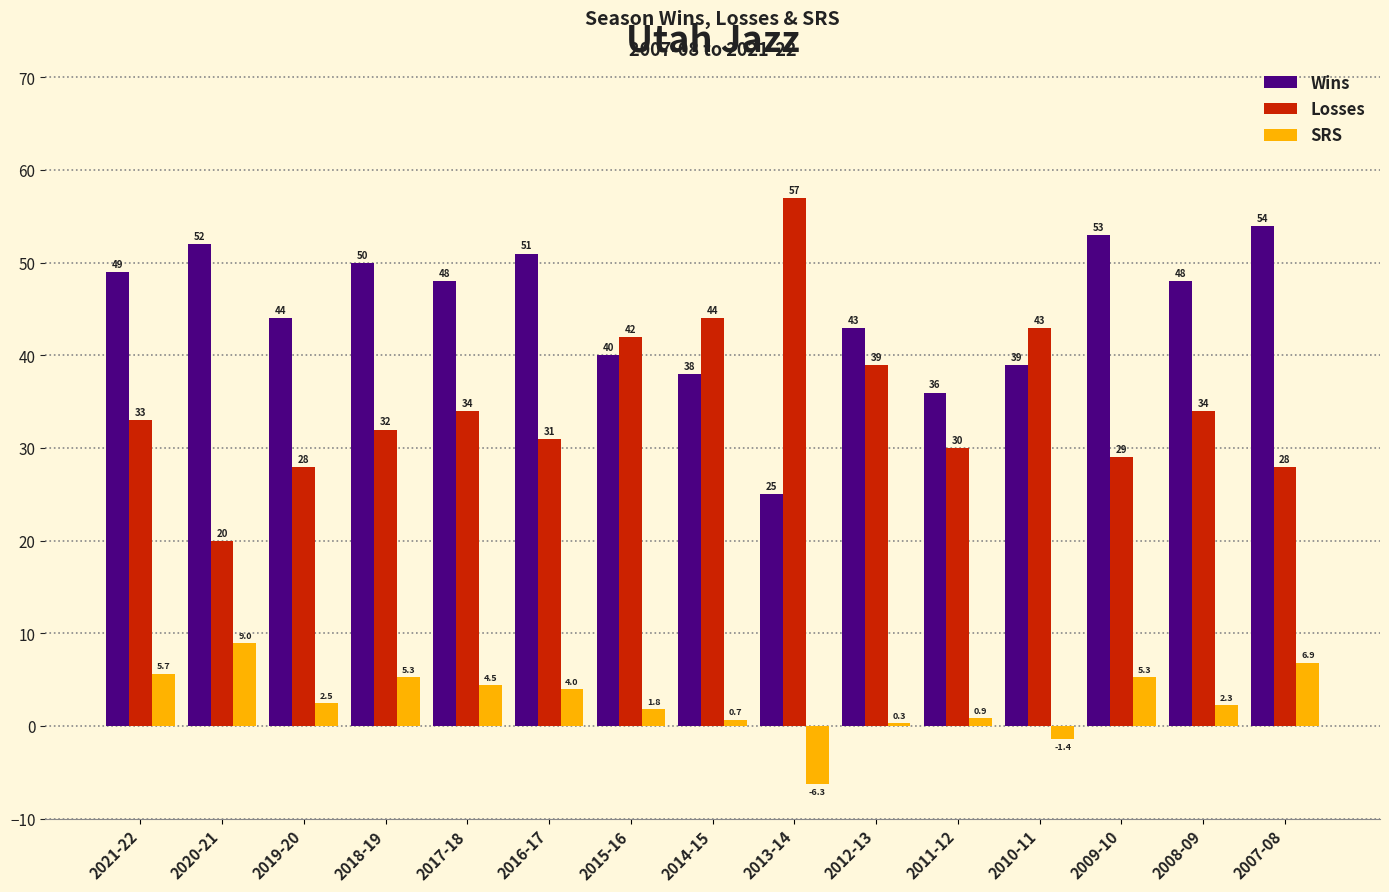

Which series has the largest total across all categories?

Wins